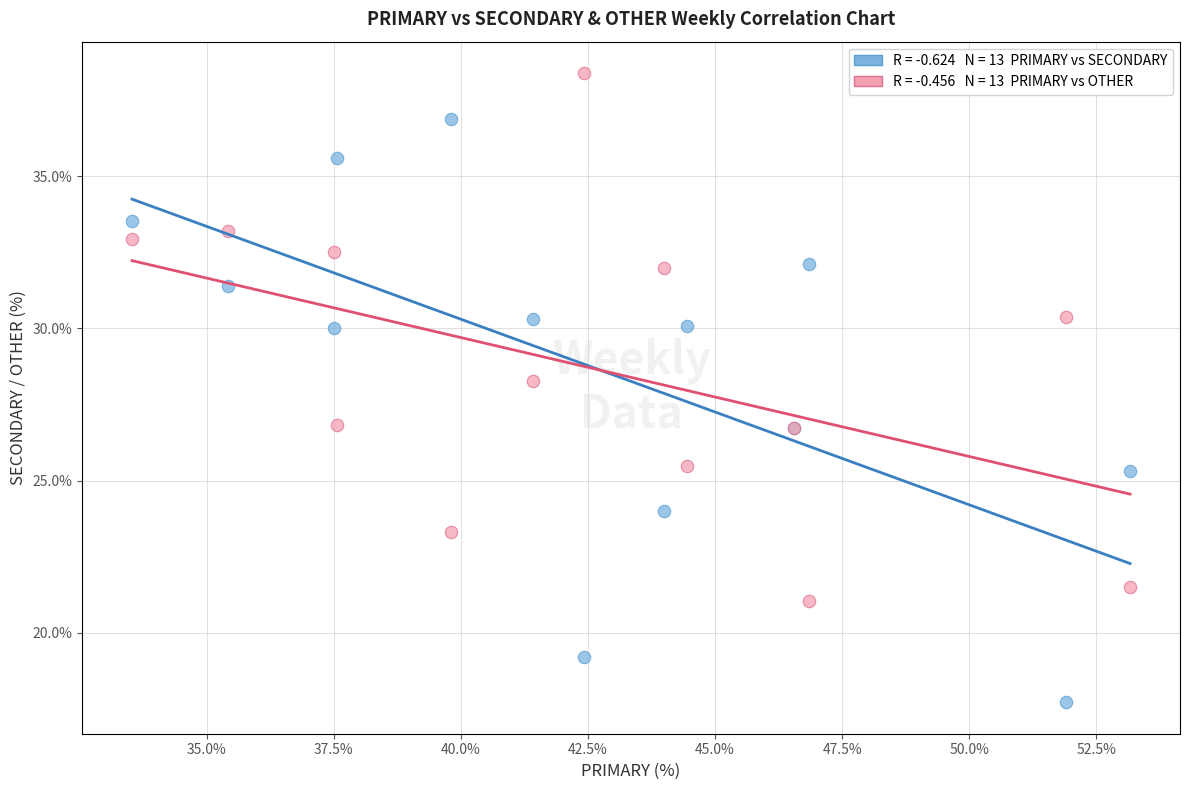

Across all series, what Y value is closest to 28?

28.3